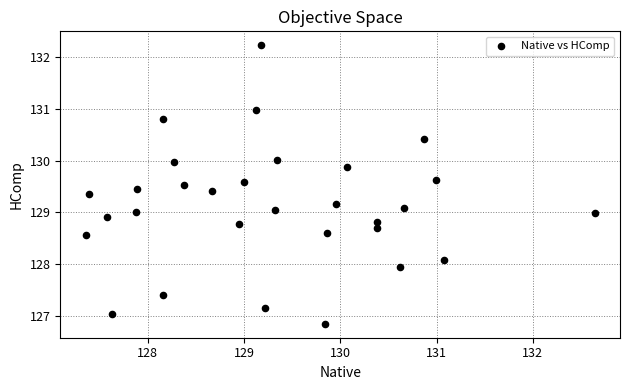

What is the range of X values (max minus min)?

5.3